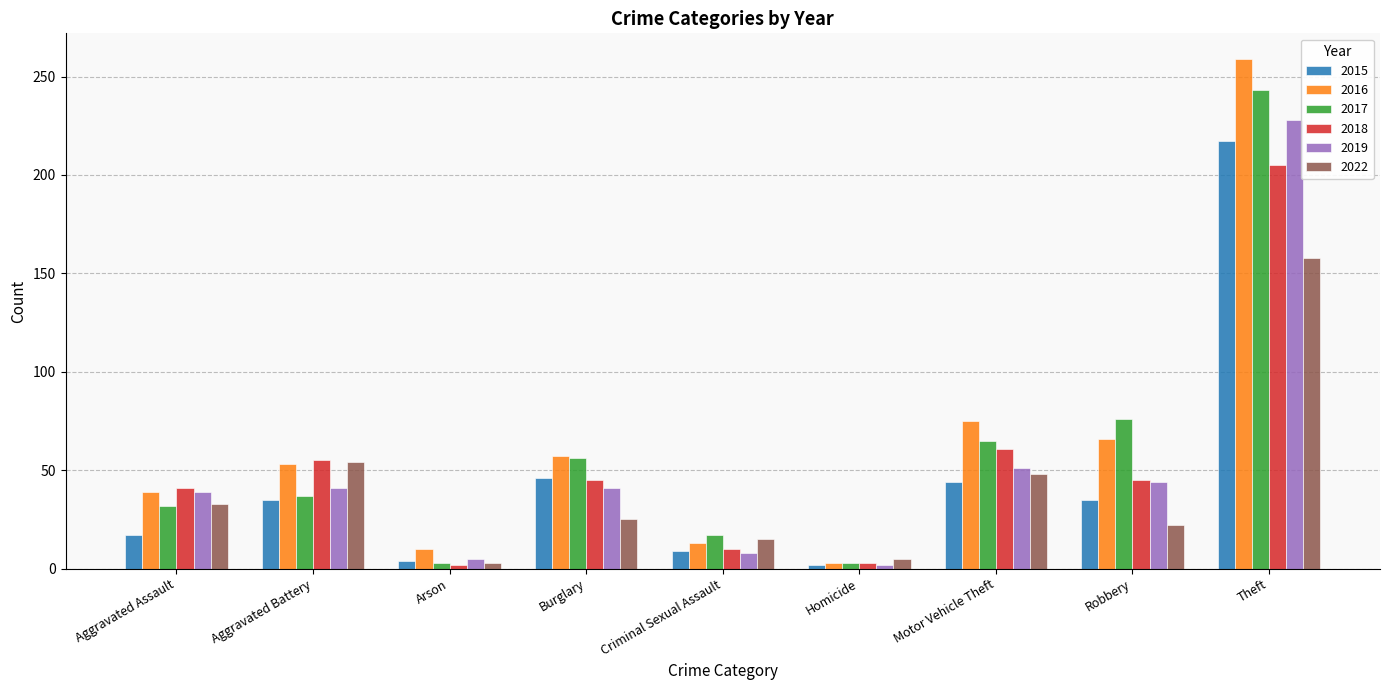

Which series has the largest total across all categories?

2016